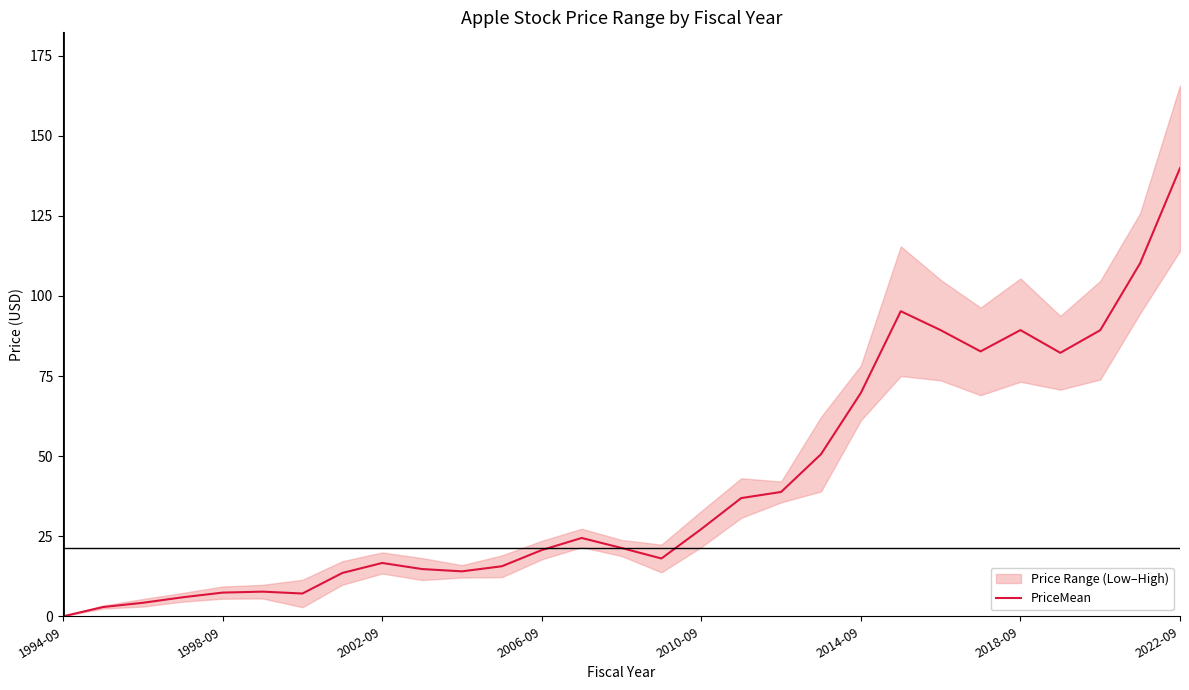

The PriceMean series shows 48.2 at 2014-09. True or false?

False